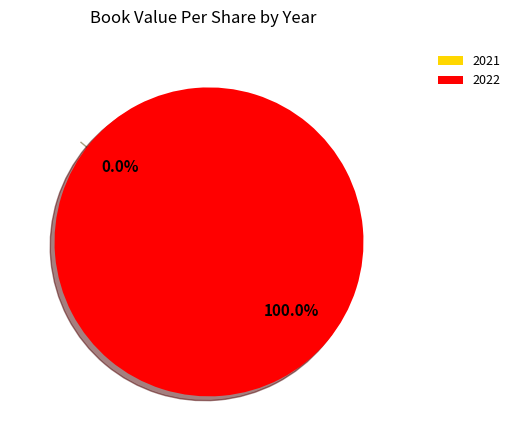

What is the change in value from 2021 to 2022?

+13290.8